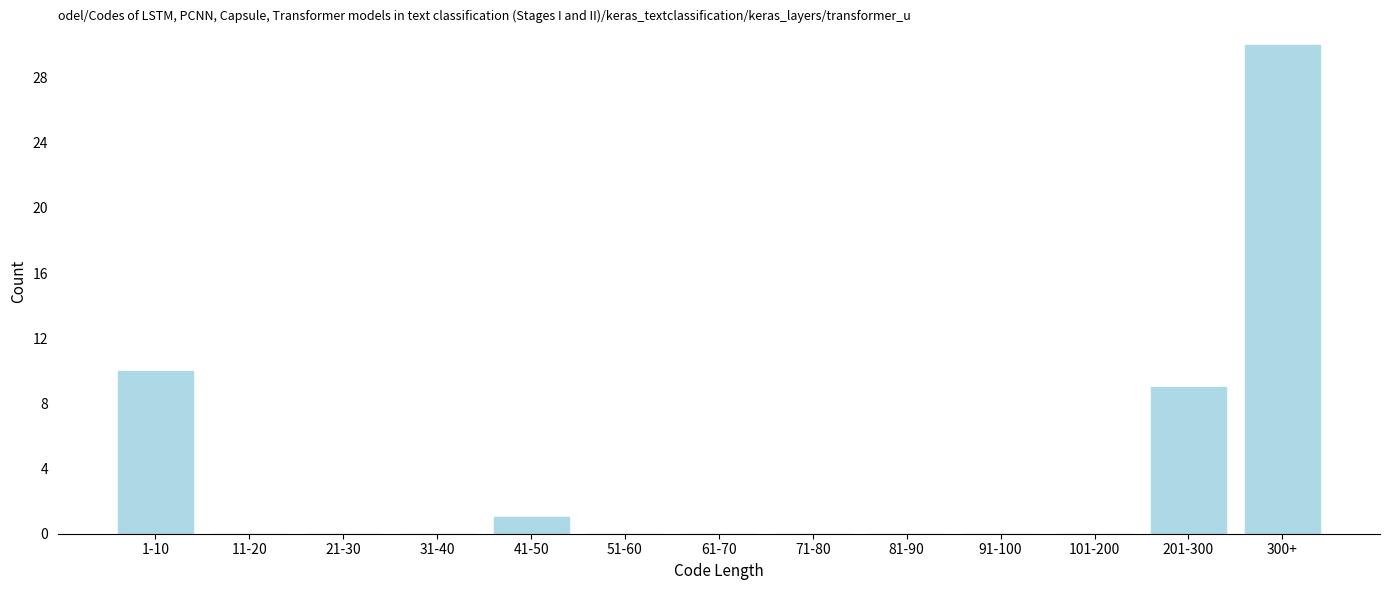

Reading left to right, what are all the values shown in this chart?

1-10=10	11-20=0	21-30=0	31-40=0	41-50=1	51-60=0	61-70=0	71-80=0	81-90=0	91-100=0	101-200=0	201-300=9	300+=30